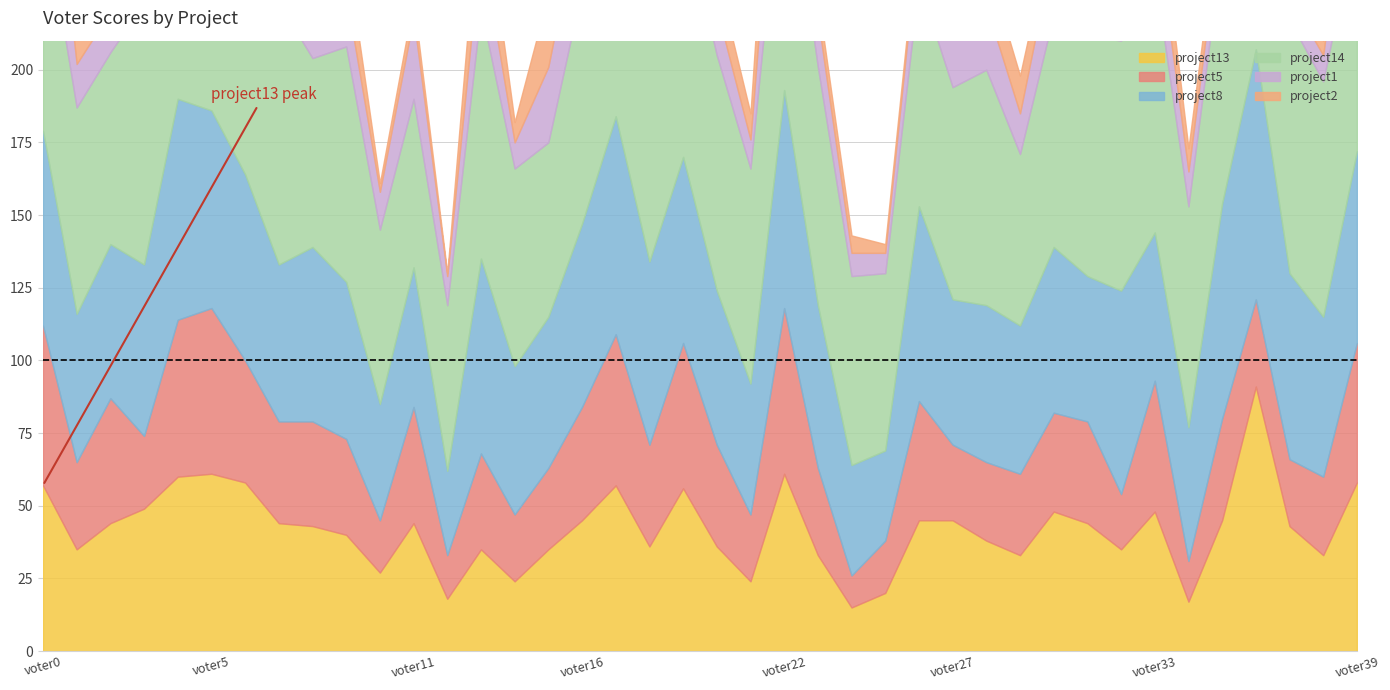

Reading left to right, list all the values displayed in this chart.

project13: voter0=57	voter1=35	voter2=44	voter3=49	voter4=60	voter5=61	voter6=58	voter7=44	voter8=43	voter9=40	voter10=27	voter11=44	voter12=18	voter13=35	voter14=24	voter15=35	voter16=45	voter17=57	voter18=36	voter19=56	voter20=36	voter21=24	voter22=61	voter23=33	voter24=15	voter25=20	voter26=45	voter27=45	voter28=38	voter29=33	voter30=48	voter31=44	voter32=35	voter33=48	voter34=17	voter35=45	voter36=91	voter37=43	voter38=33	voter39=58
project5: voter0=55	voter1=30	voter2=43	voter3=25	voter4=54	voter5=57	voter6=42	voter7=35	voter8=36	voter9=33	voter10=18	voter11=40	voter12=15	voter13=33	voter14=23	voter15=28	voter16=39	voter17=52	voter18=35	voter19=50	voter20=35	voter21=23	voter22=57	voter23=30	voter24=11	voter25=18	voter26=41	voter27=26	voter28=27	voter29=28	voter30=34	voter31=35	voter32=19	voter33=45	voter34=14	voter35=35	voter36=30	voter37=23	voter38=27	voter39=48
project8: voter0=67	voter1=51	voter2=53	voter3=59	voter4=76	voter5=68	voter6=64	voter7=54	voter8=60	voter9=54	voter10=40	voter11=48	voter12=29	voter13=67	voter14=51	voter15=52	voter16=63	voter17=75	voter18=63	voter19=64	voter20=53	voter21=45	voter22=75	voter23=56	voter24=38	voter25=31	voter26=67	voter27=50	voter28=54	voter29=51	voter30=57	voter31=50	voter32=70	voter33=51	voter34=46	voter35=74	voter36=86	voter37=64	voter38=55	voter39=66
project14: voter0=78	voter1=71	voter2=66	voter3=90	voter4=87	voter5=77	voter6=82	voter7=90	voter8=65	voter9=81	voter10=60	voter11=58	voter12=57	voter13=86	voter14=68	voter15=60	voter16=81	voter17=88	voter18=84	voter19=84	voter20=81	voter21=74	voter22=89	voter23=82	voter24=65	voter25=61	voter26=77	voter27=73	voter28=81	voter29=59	voter30=80	voter31=83	voter32=86	voter33=89	voter34=76	voter35=89	voter36=4	voter37=87	voter38=81	voter39=80
project1: voter0=50	voter1=15	voter2=14	voter3=9	voter4=25	voter5=27	voter6=27	voter7=29	voter8=8	voter9=18	voter10=13	voter11=28	voter12=10	voter13=23	voter14=9	voter15=26	voter16=31	voter17=19	voter18=26	voter19=19	voter20=16	voter21=10	voter22=39	voter23=17	voter24=8	voter25=7	voter26=18	voter27=23	voter28=22	voter29=14	voter30=23	voter31=19	voter32=13	voter33=19	voter34=12	voter35=12	voter36=87	voter37=8	voter38=9	voter39=41
project2: voter0=37	voter1=14	voter2=7	voter3=5	voter4=12	voter5=21	voter6=20	voter7=7	voter8=5	voter9=15	voter10=3	voter11=6	voter12=1	voter13=23	voter14=7	voter15=25	voter16=20	voter17=17	voter18=6	voter19=14	voter20=12	voter21=9	voter22=39	voter23=7	voter24=6	voter25=3	voter26=4	voter27=13	voter28=15	voter29=13	voter30=9	voter31=6	voter32=8	voter33=17	voter34=8	voter35=8	voter36=18	voter37=2	voter38=5	voter39=29